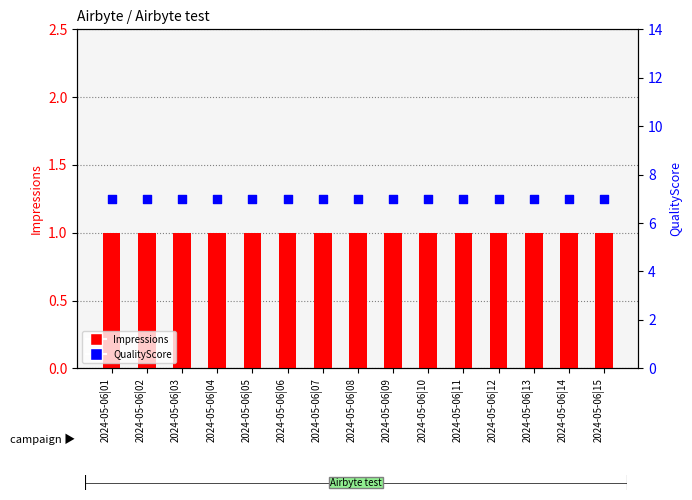

Which series has the largest Y range (max minus min)?

Impressions